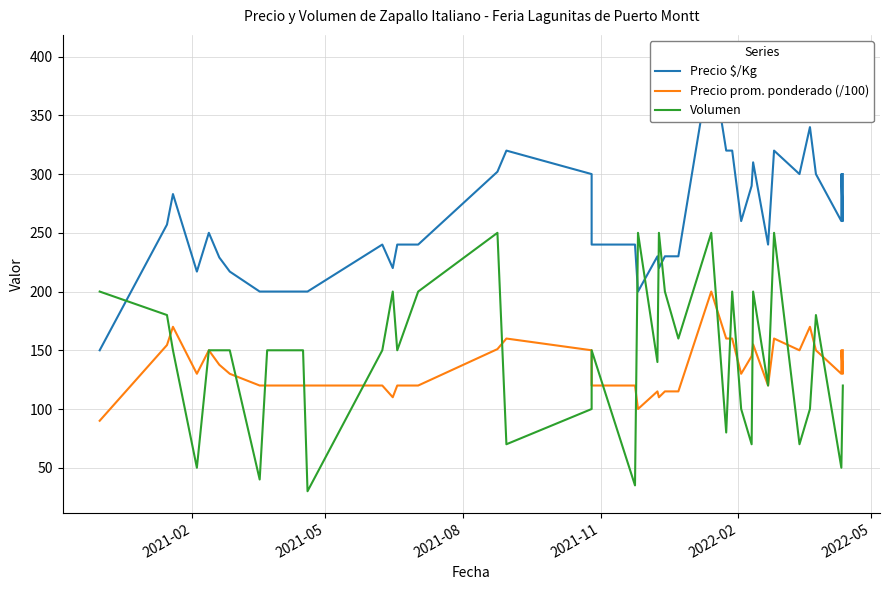

Reading left to right, transcribe all the data shown in this chart.

Precio $/Kg: 150.0	257.0	283.0	217.0	250.0	229.0	217.0	200.0	200.0	200.0	200.0	240.0	220.0	240.0	240.0	302.0	320.0	300.0	240.0	240.0	200.0	230.0	220.0	230.0	230.0	400.0	320.0	320.0	260.0	290.0	310.0	240.0	320.0	300.0	340.0	300.0	260.0	300.0	260.0	300.0
Precio prom. ponderado (/100): 90.0	154.4	170.0	130.0	150.0	137.7	130.0	120.0	120.0	120.0	120.0	120.0	110.0	120.0	120.0	151.0	160.0	150.0	120.0	120.0	100.0	115.0	110.0	115.0	115.0	200.0	160.0	160.0	130.0	145.0	155.0	120.0	160.0	150.0	170.0	150.0	130.0	150.0	130.0	150.0
Volumen: 200.0	180.0	150.0	50.0	150.0	150.0	150.0	40.0	150.0	150.0	30.0	150.0	200.0	150.0	200.0	250.0	70.0	100.0	150.0	35.0	250.0	140.0	250.0	200.0	160.0	250.0	80.0	200.0	100.0	70.0	200.0	120.0	250.0	70.0	100.0	180.0	50.0	50.0	120.0	120.0